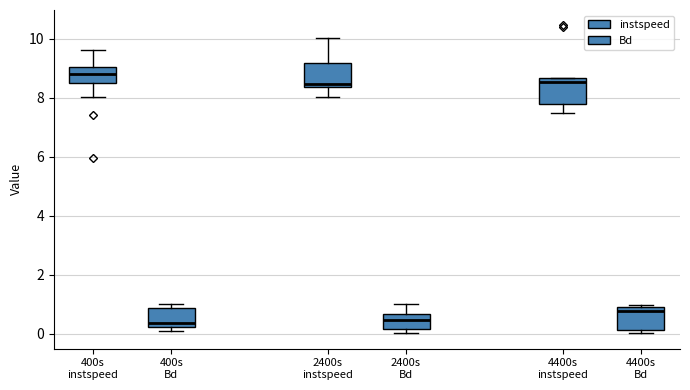

Where does the upper whisker of the box for 400s instspeed end on the y-axis? The values are not printed on the chart, so give them approximately, as read against the axis.

9.6